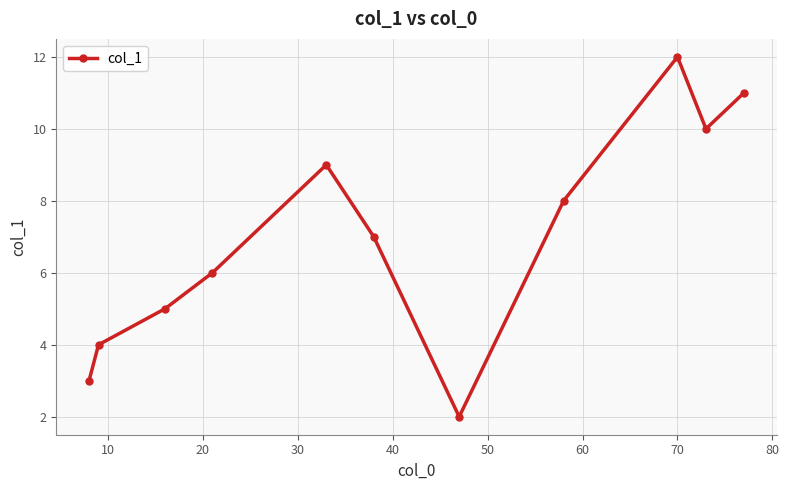

What is the difference between the maximum and minimum values?

10.0